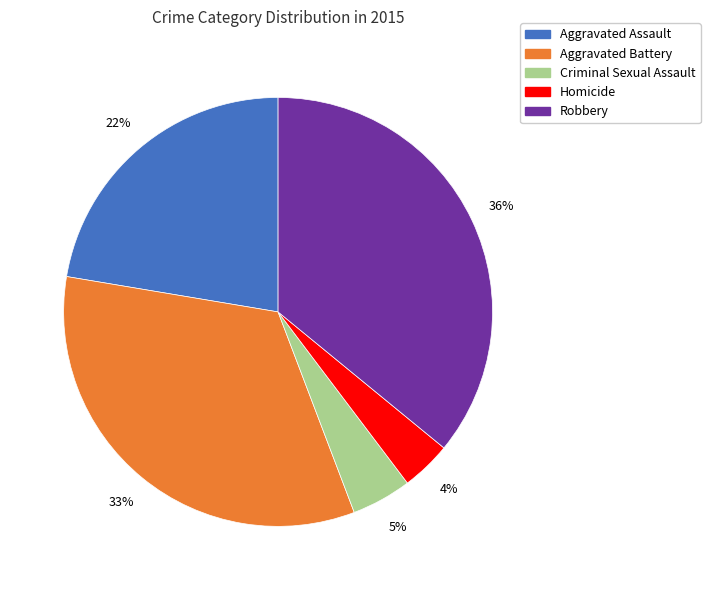

Do Aggravated Battery and Homicide together represent more than half of the pie?

No